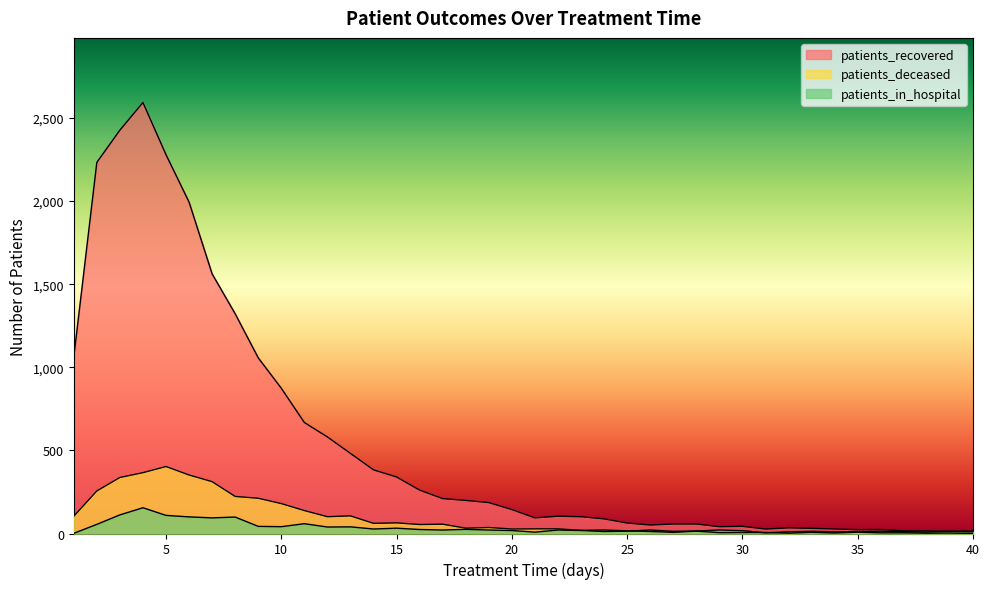

Which has a higher value, 22 or 16?

16